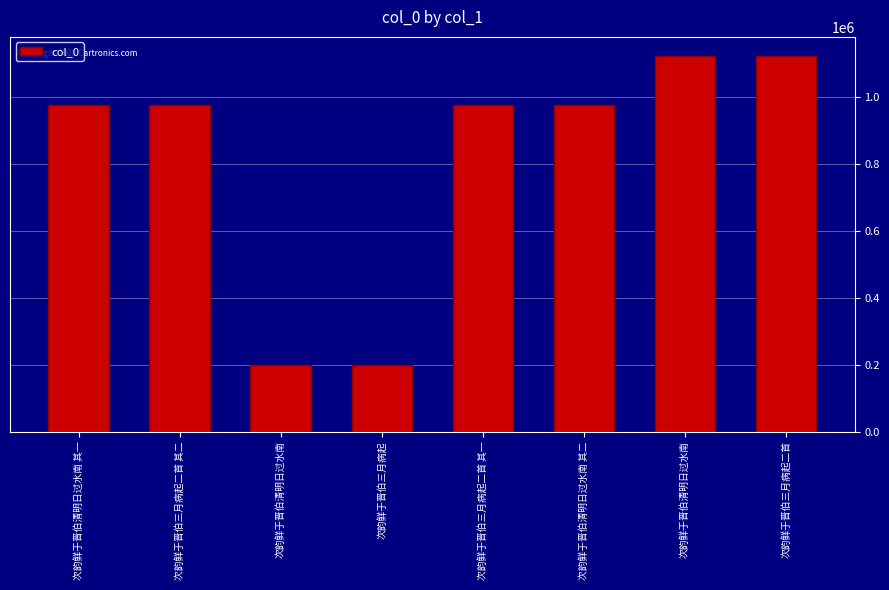

List the labels in order of value, smallest first.

次韵鲜于晋伯三月病起, 次韵鲜于晋伯清明日过水南, 次韵鲜于晋伯清明日过水南 其二, 次韵鲜于晋伯三月病起二首 其二, 次韵鲜于晋伯三月病起二首 其一, 次韵鲜于晋伯清明日过水南 其一, 次韵鲜于晋伯三月病起二首, 次韵鲜于晋伯清明日过水南